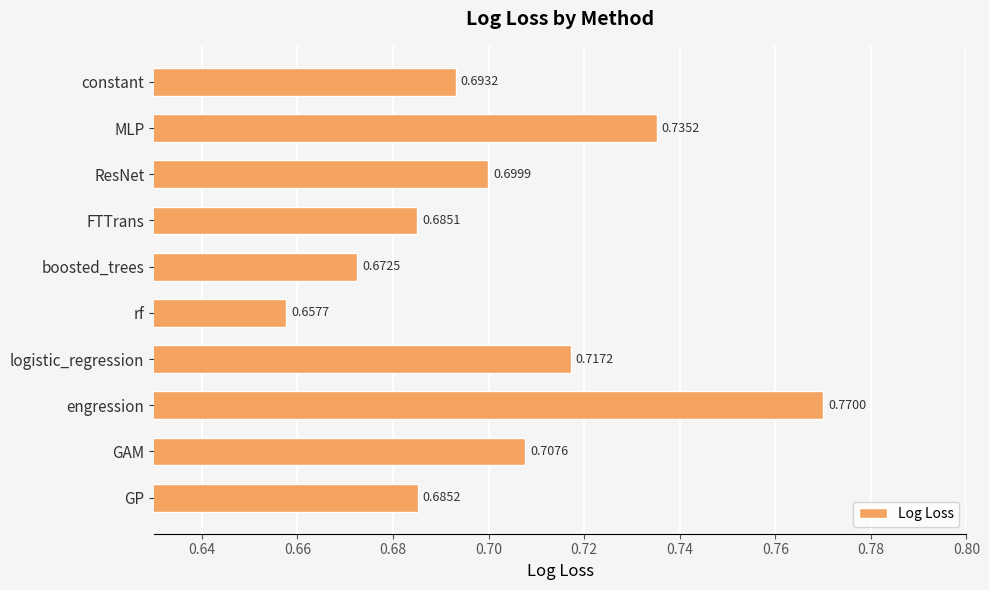

Where is the data nearest to the value 0?

rf